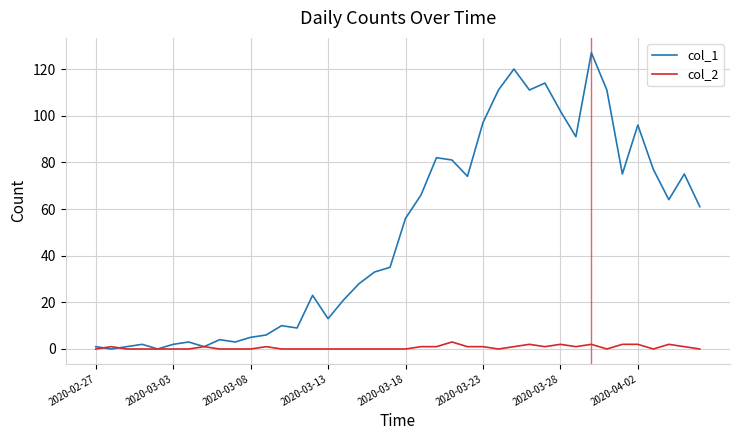

Which series has the largest total across all categories?

col_1